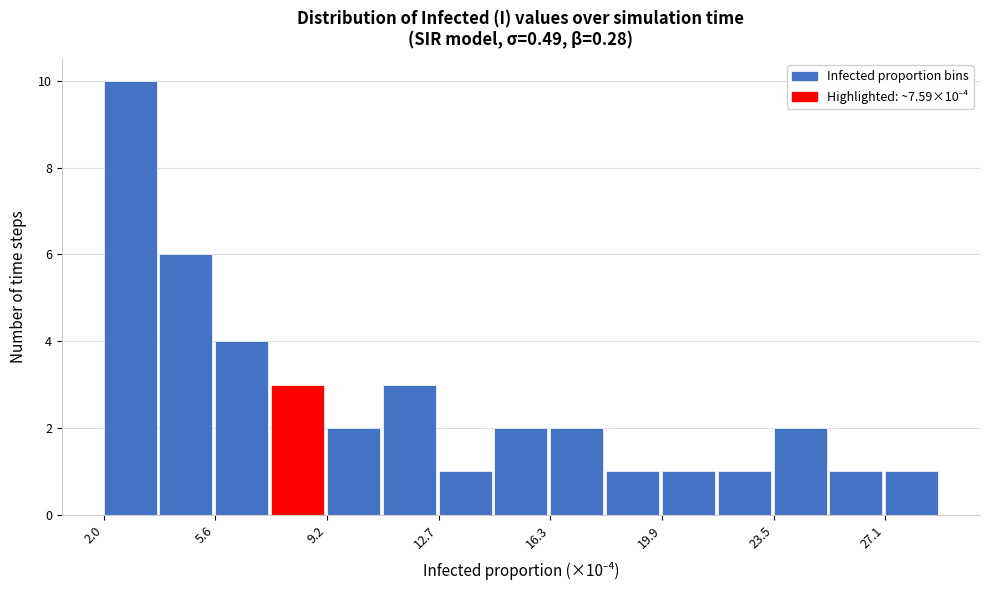

Read against the x-axis, roughly where is the centre of the tallest bar?

3.0